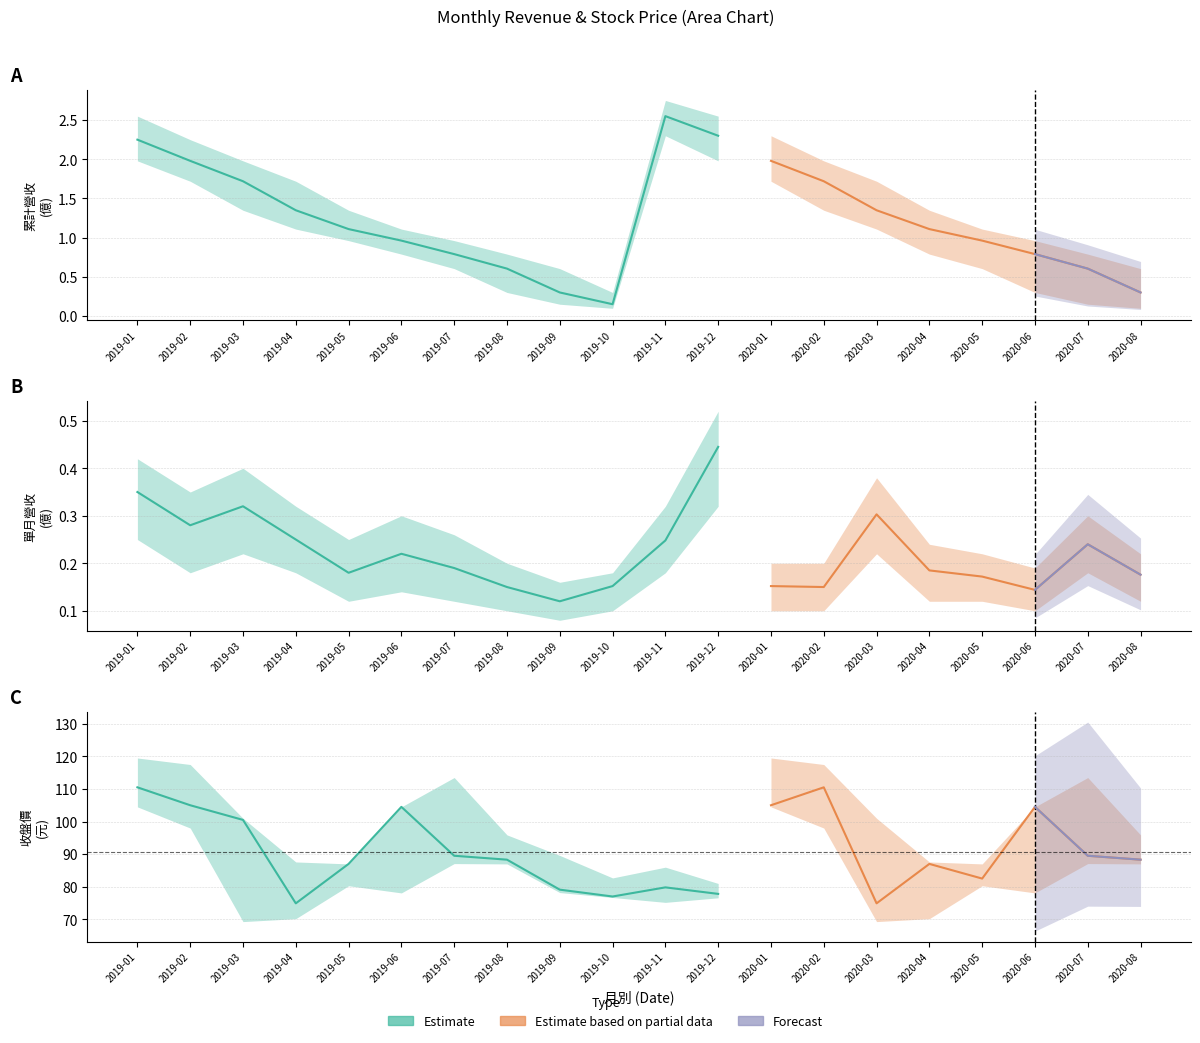

Which has a higher value, 2020-04 or 2019-02?

2019-02